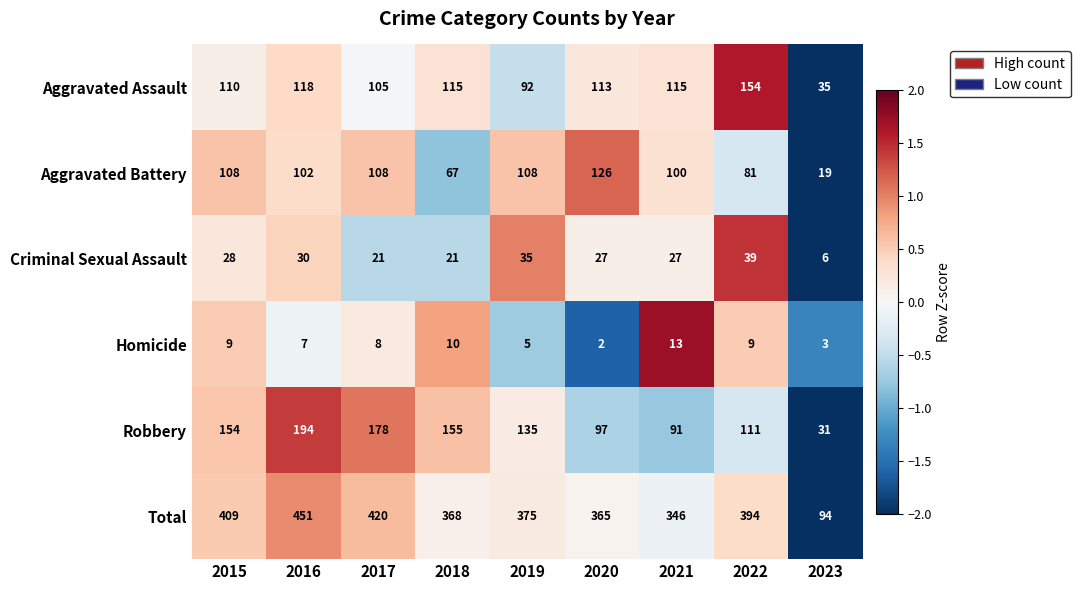

What is the difference between the Aggravated Assault values at 2022 and 2016?

36